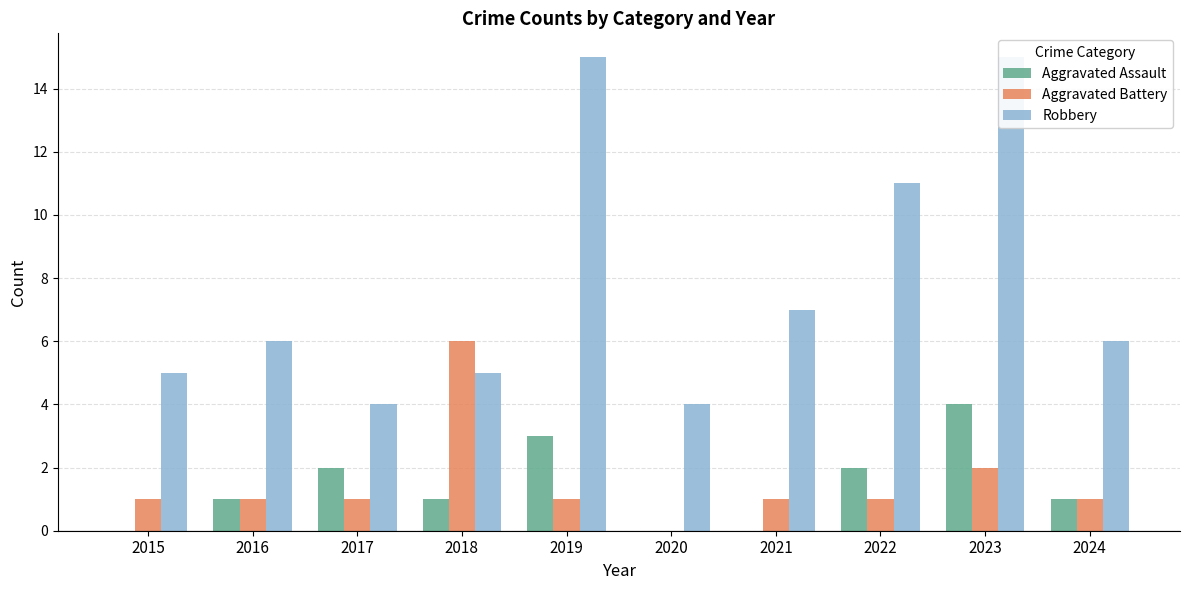

At which category does the chart reach its peak across all series?

2019